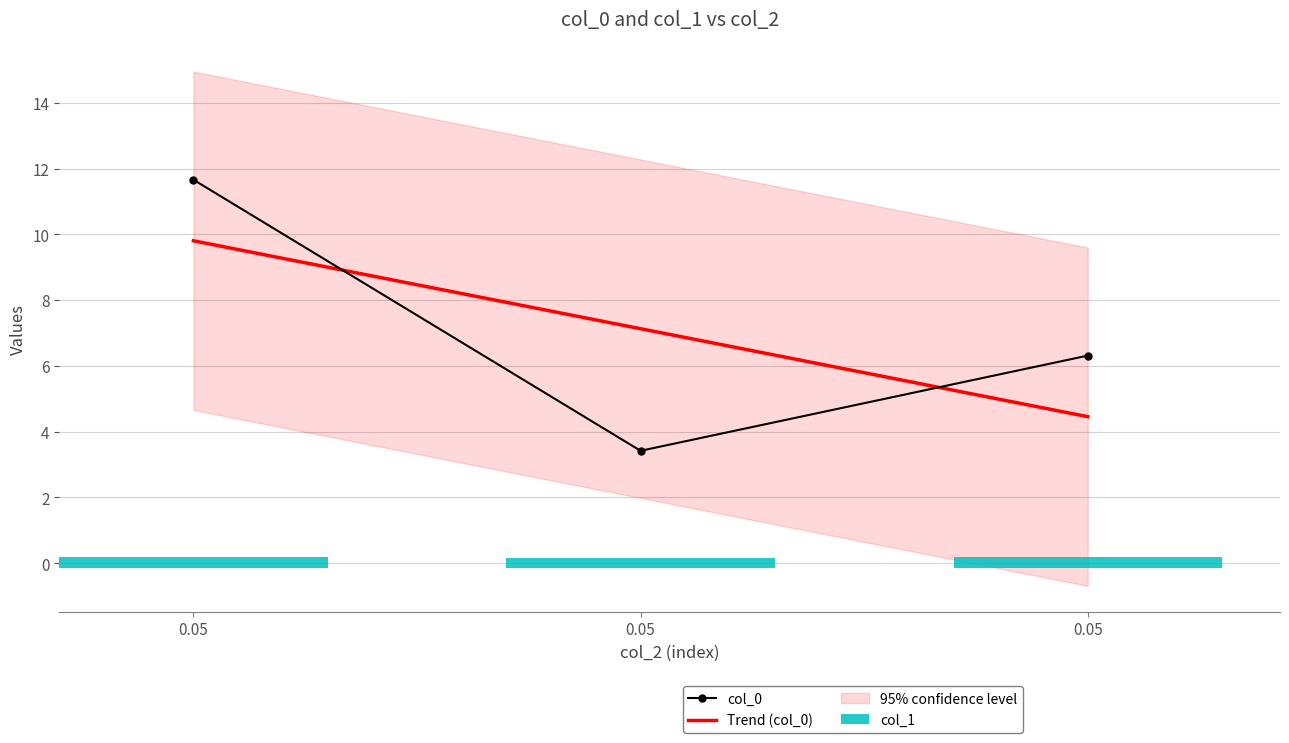

Which category has the highest value across all series?

0.05